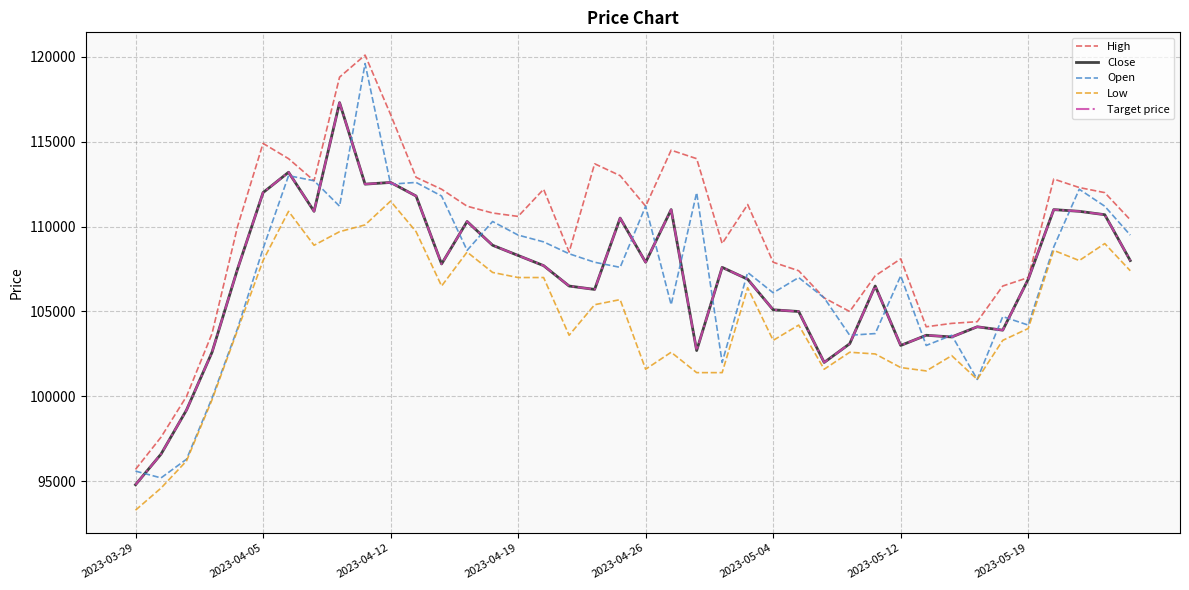

Is this an area chart (filled region under the line)?

No